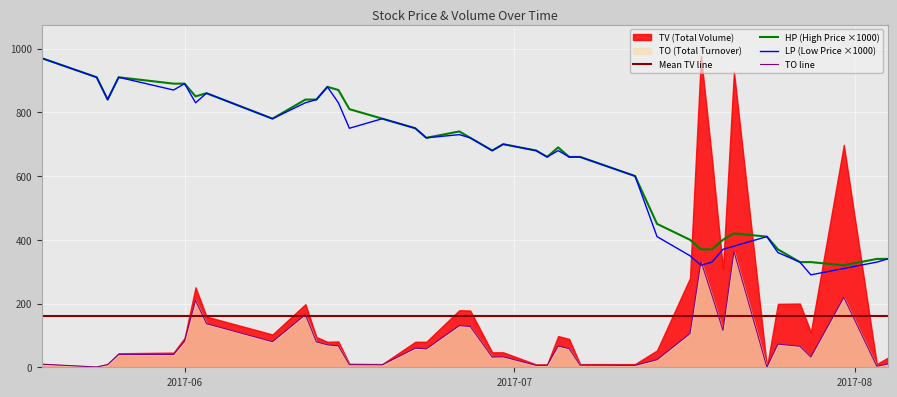

What is the lowest value of the HP (High Price ×1000) series?

320.0